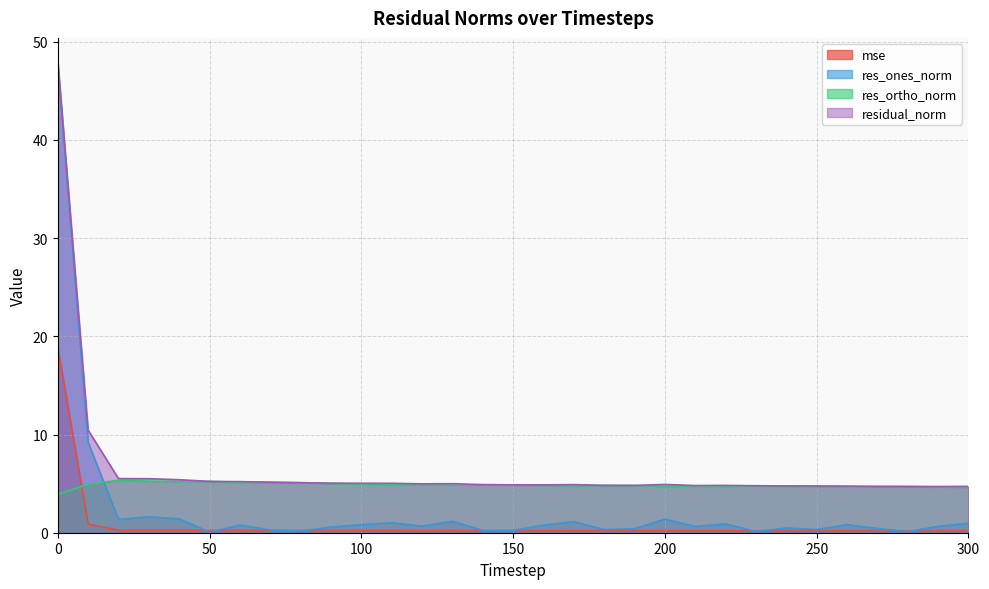

What are all the series names shown in the legend?

mse, res_ones_norm, res_ortho_norm, residual_norm